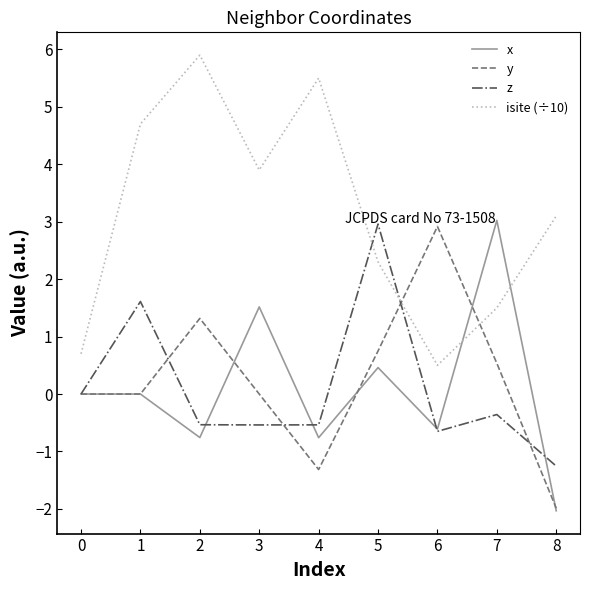

Between 0 and 6, which series saw the biggest shift?

y